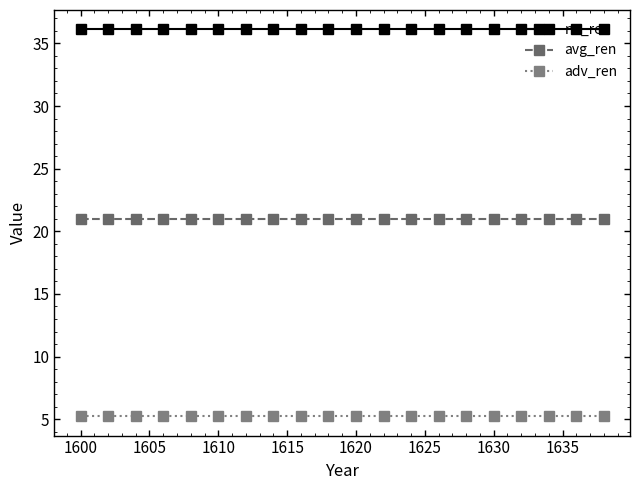

True or false: adv_ren and no_ren cross at least once.

False